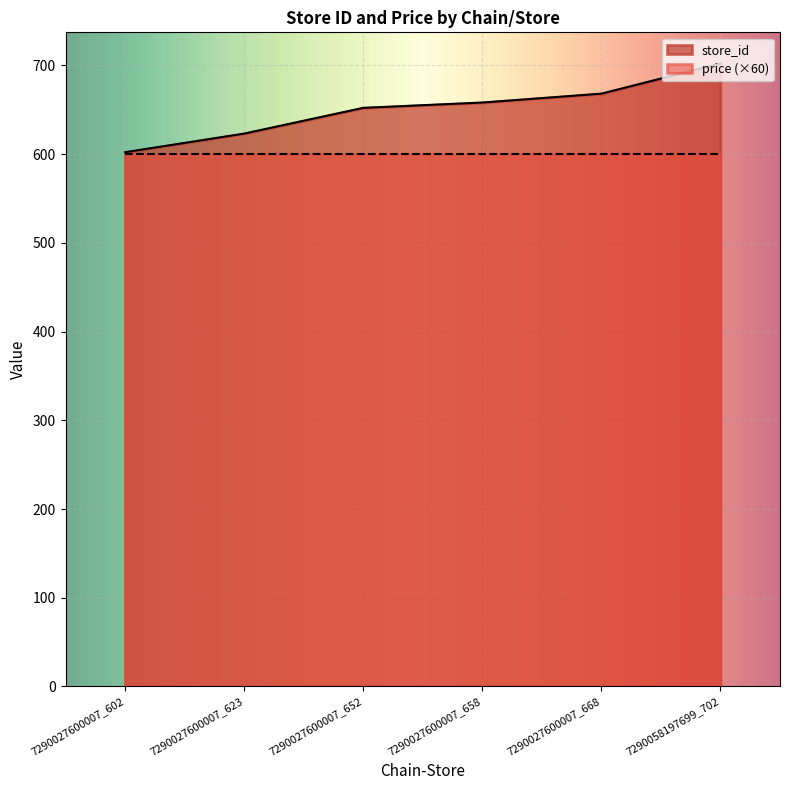

What is the difference between the maximum and minimum values?

100